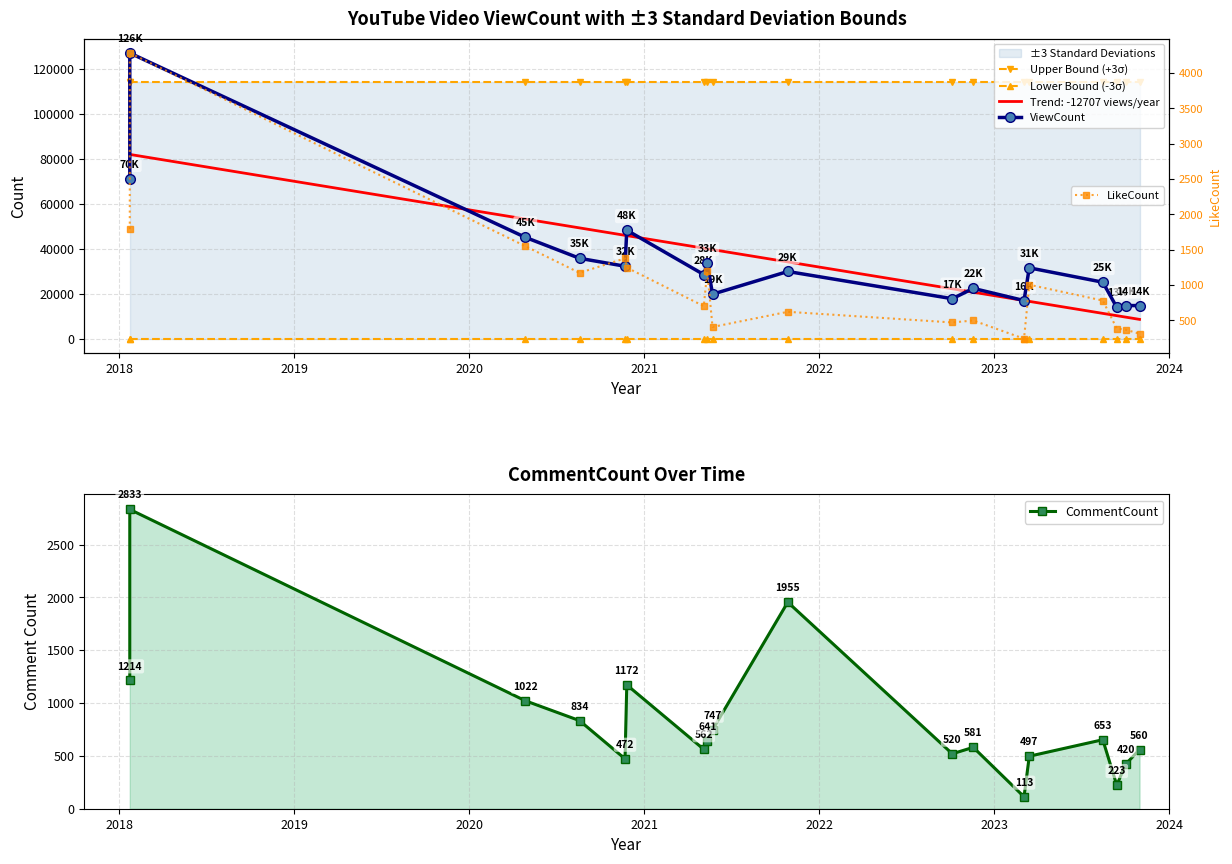

After their last crossing, which series has the higher values: Upper Bound (+3σ) or ViewCount?

Upper Bound (+3σ)